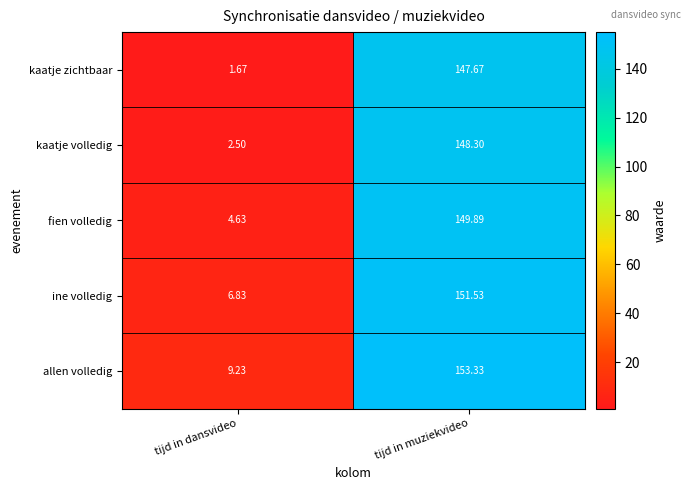

At how many categories does at least one series exceed 16?

1